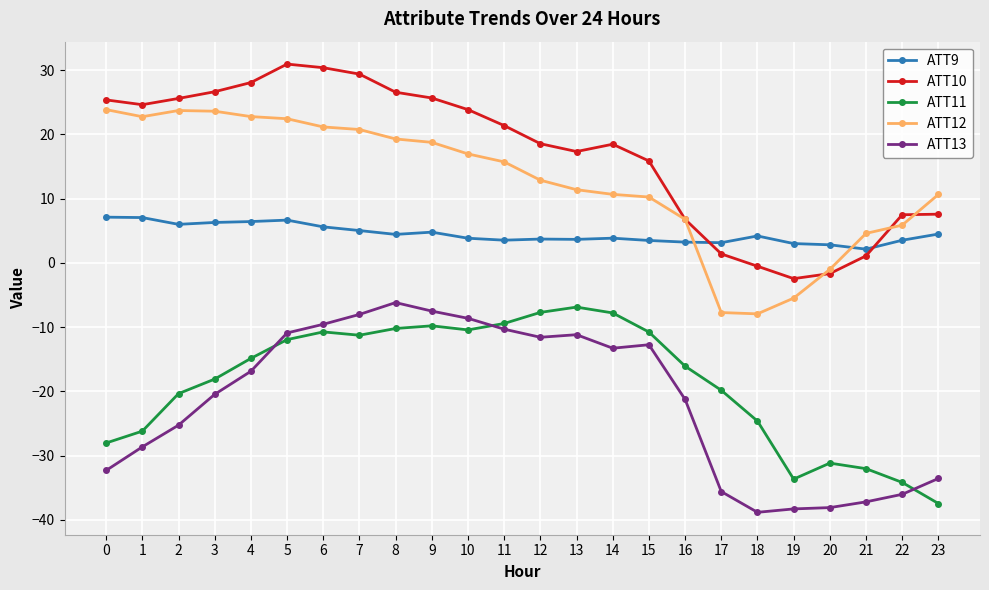

How many lines are shown in the chart?

5